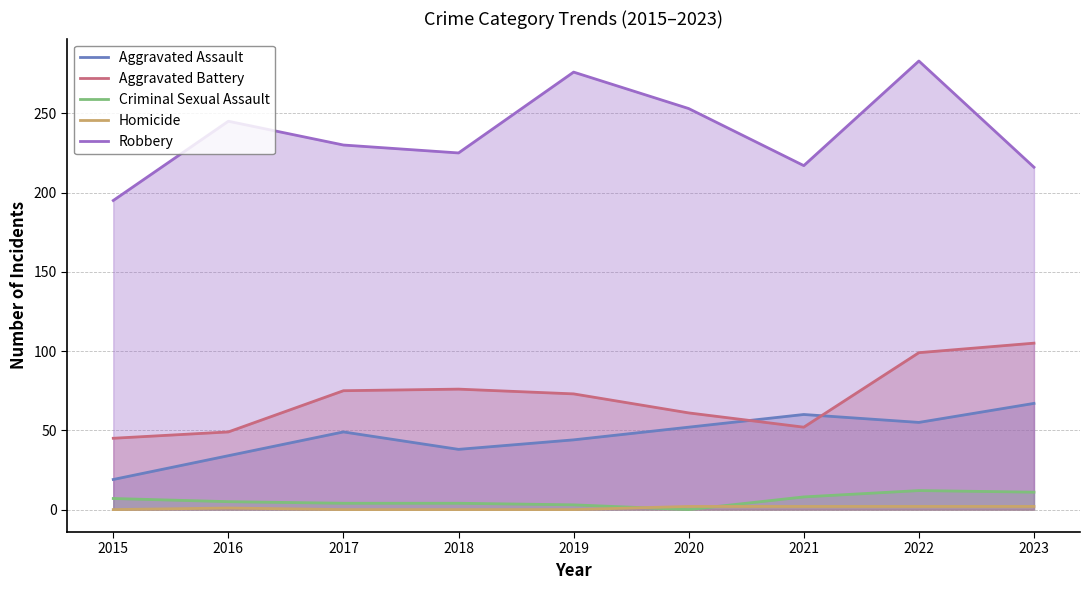

Reading left to right, what are all the values shown in this chart?

Aggravated Assault: 2015=19	2016=34	2017=49	2018=38	2019=44	2020=52	2021=60	2022=55	2023=67
Aggravated Battery: 2015=45	2016=49	2017=75	2018=76	2019=73	2020=61	2021=52	2022=99	2023=105
Criminal Sexual Assault: 2015=7	2016=5	2017=4	2018=4	2019=3	2020=0	2021=8	2022=12	2023=11
Homicide: 2015=0	2016=1	2017=0	2018=0	2019=0	2020=2	2021=2	2022=2	2023=2
Robbery: 2015=195	2016=245	2017=230	2018=225	2019=276	2020=253	2021=217	2022=283	2023=216